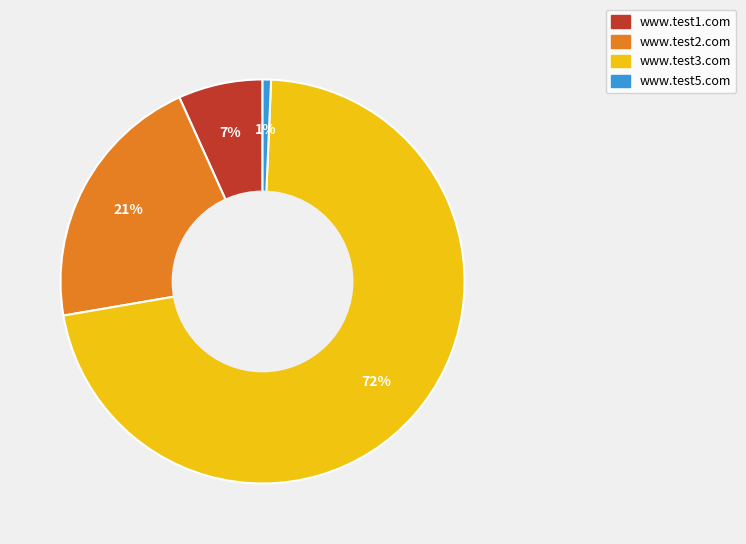

To the nearest percent, what is the difference between the www.test1.com and www.test5.com slice percentages?

6%